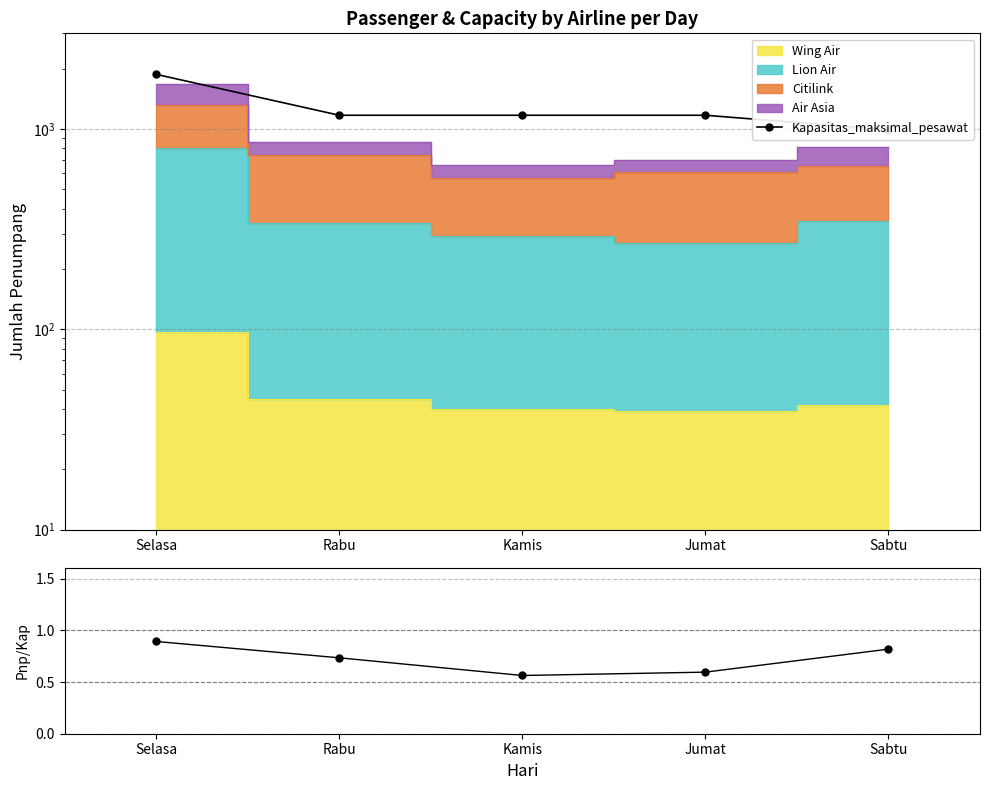

What is the difference between the maximum and minimum values in the Kapasitas_maksimal_pesawat series?

882.0